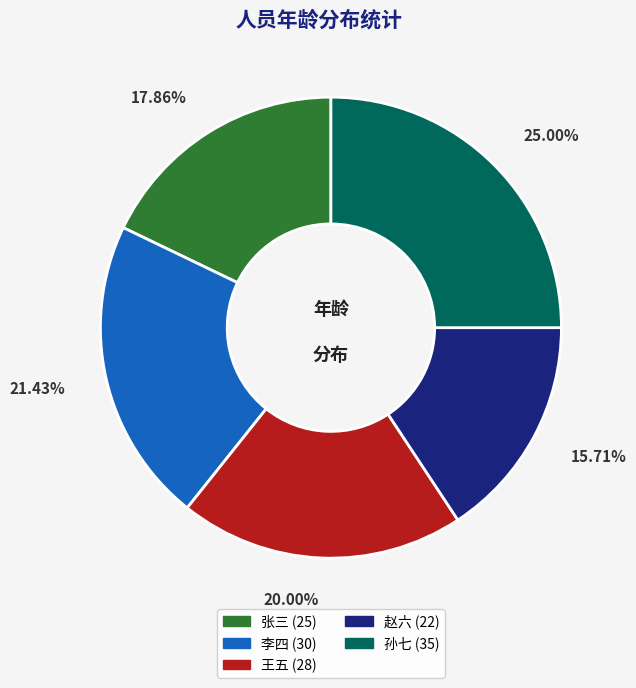

Which slice is the largest?

孙七